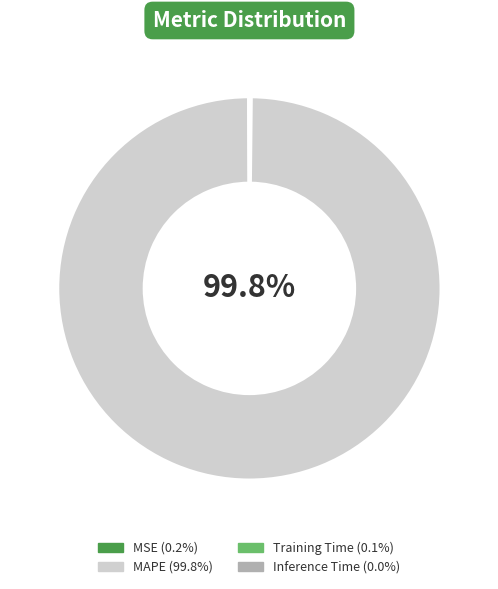

Is there any slice that represents more than half of the pie?

Yes